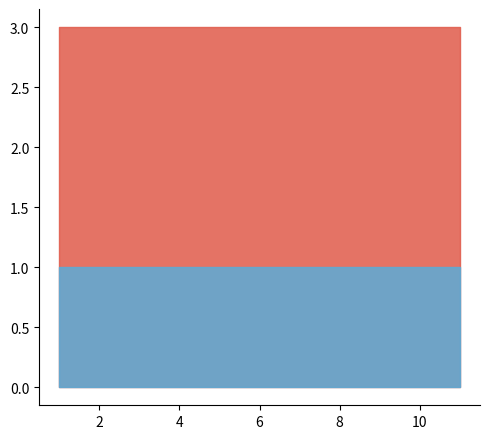

Rank the series by their average value, from lowest to highest.

U, t